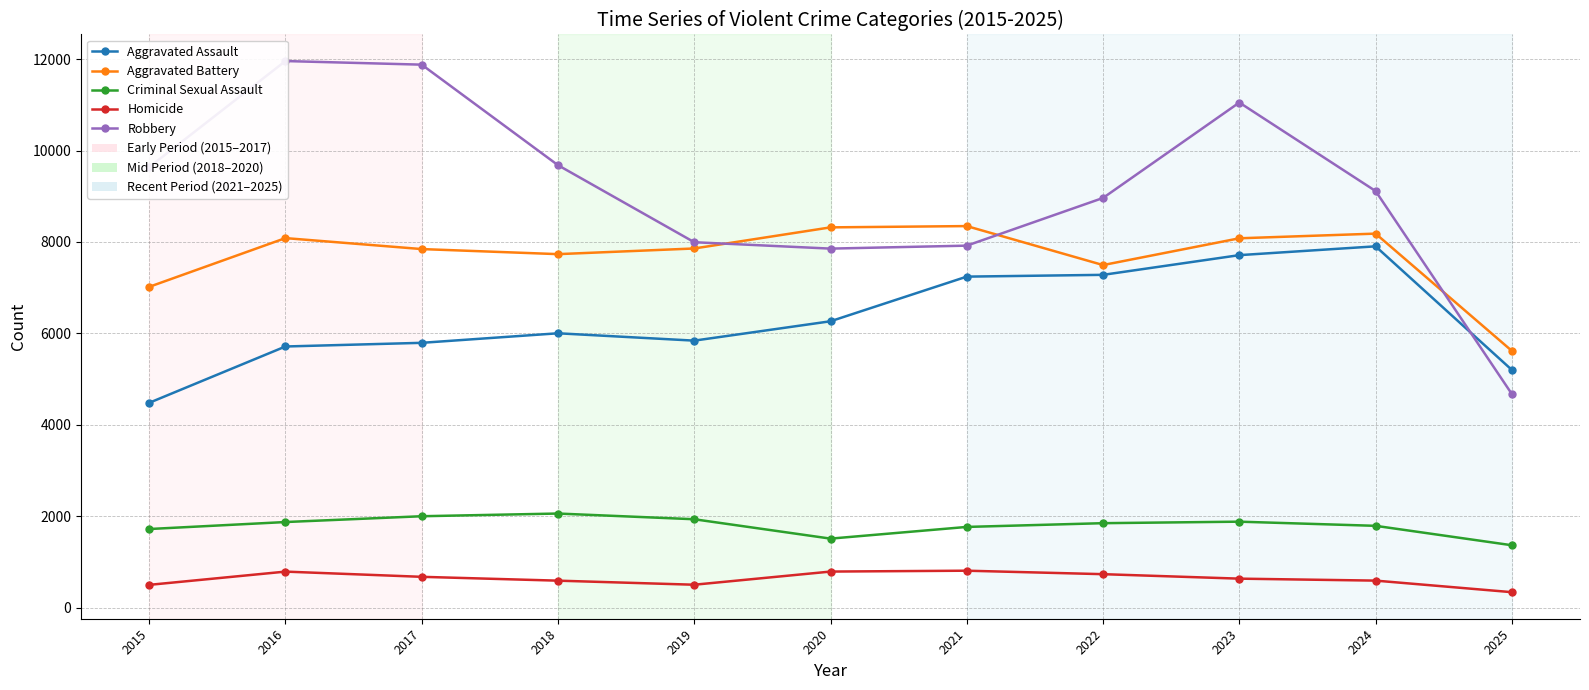

Between 2022 and 2025, which is larger?

2022